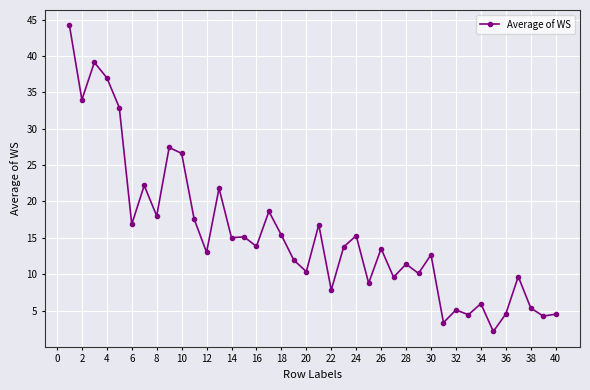

What is the value of the 30th point from the left?

12.7